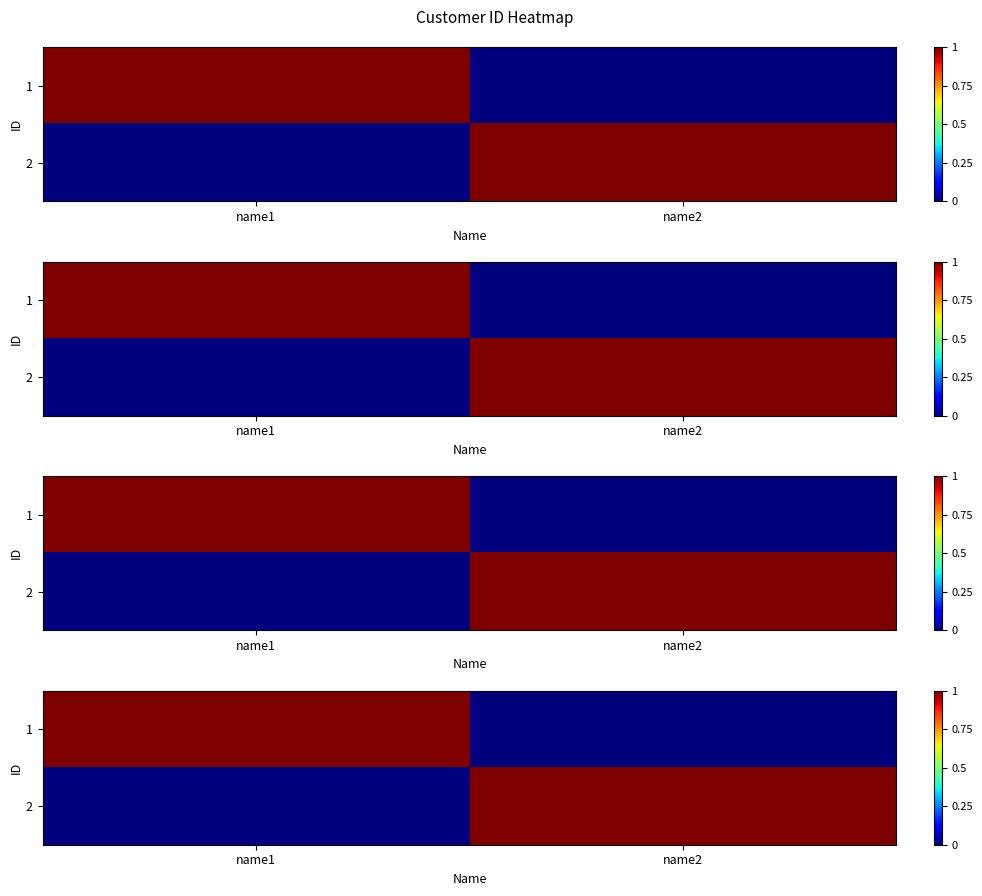

True or false: 1 has a value of 2 at name1.

False